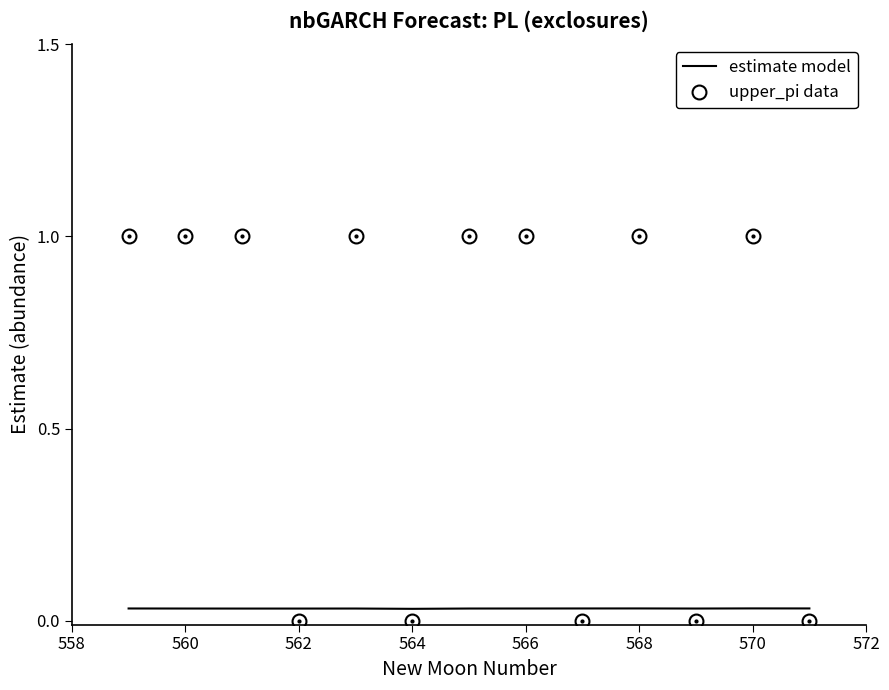

How many times do upper_pi data and estimate model cross each other?

9